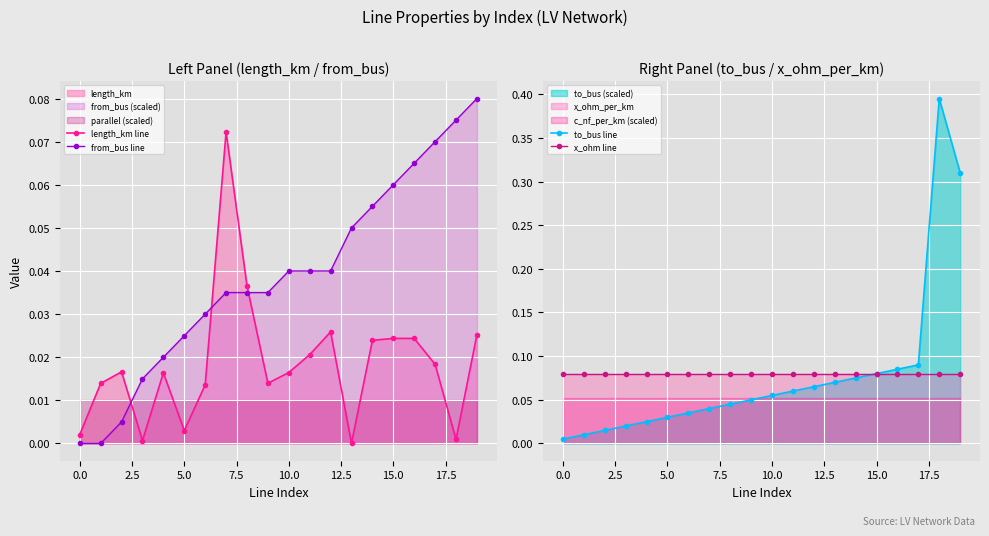

True or false: length_km line and from_bus line cross at least once.

True